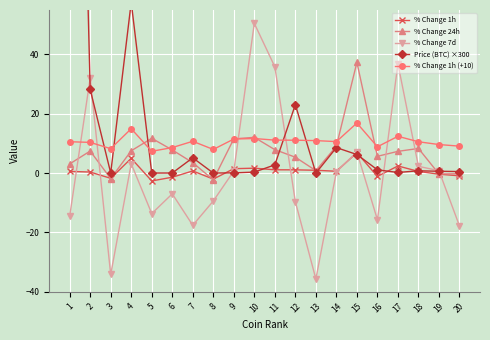

How many intersections are there between Price (BTC) ×300 and % Change 1h?

8